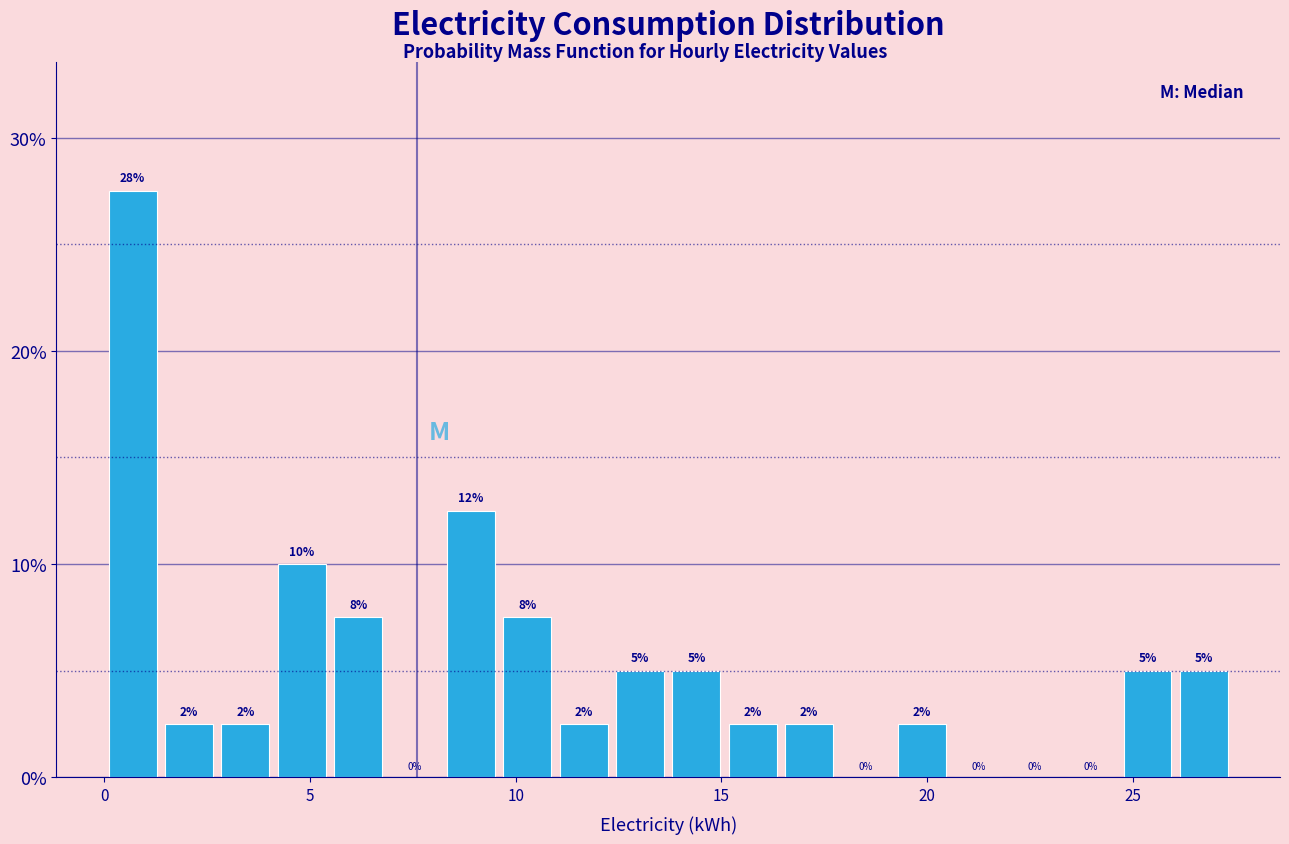

Read against the x-axis, roughly where is the centre of the tallest bar?

0.5